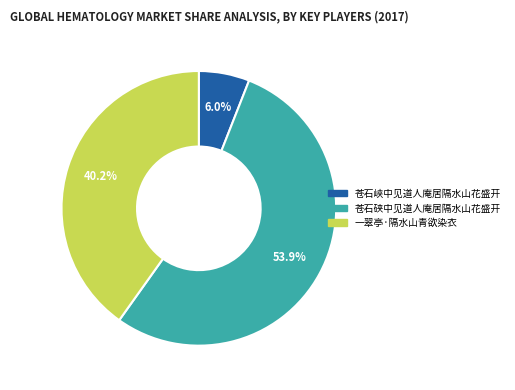

Is it true that 苍石峡中见道人庵居隔水山花盛开 is 6% of the pie?

True